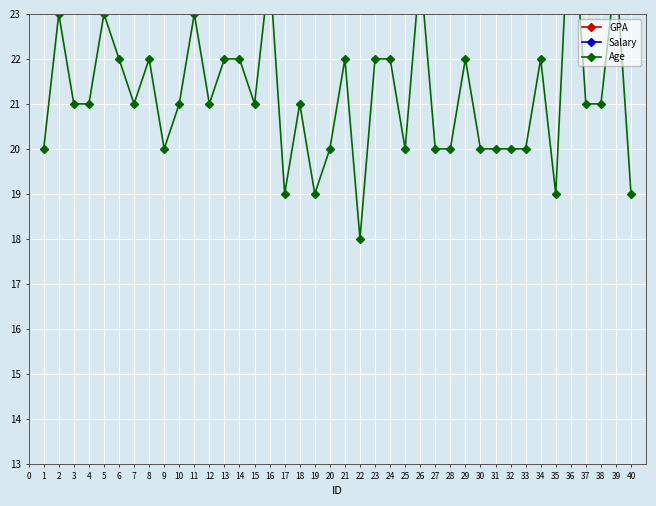

True or false: GPA and Salary intersect in this chart.

False